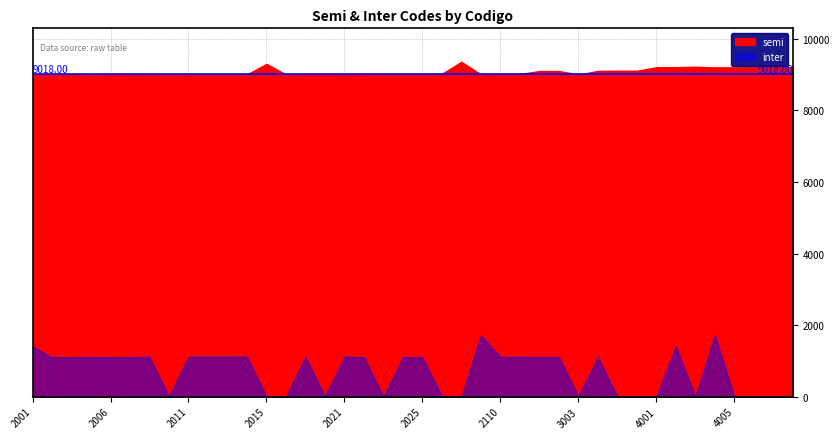

What is the value of the inter point at the 27th from the left?

1104